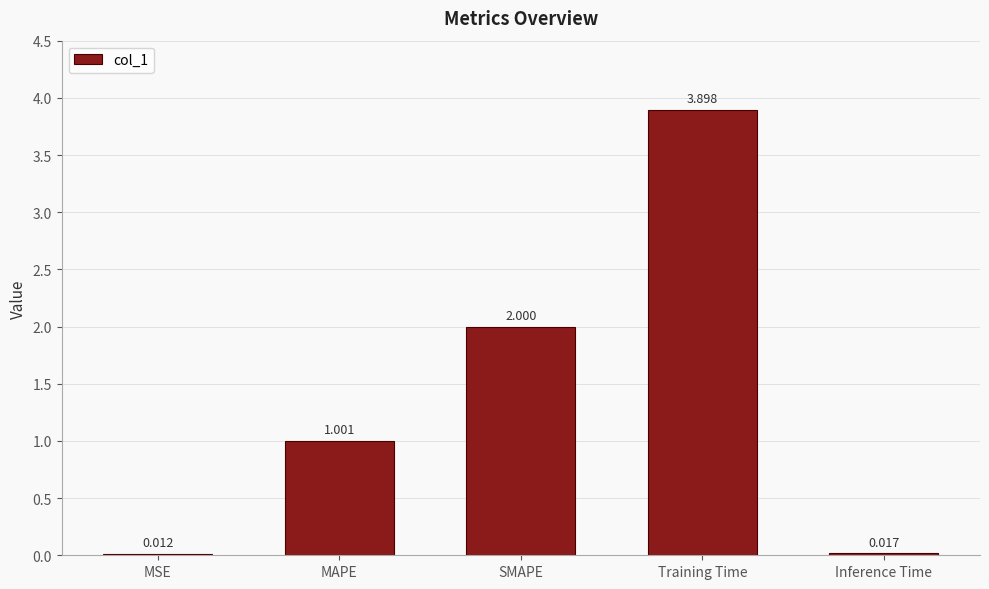

What is the greatest value displayed?

3.9